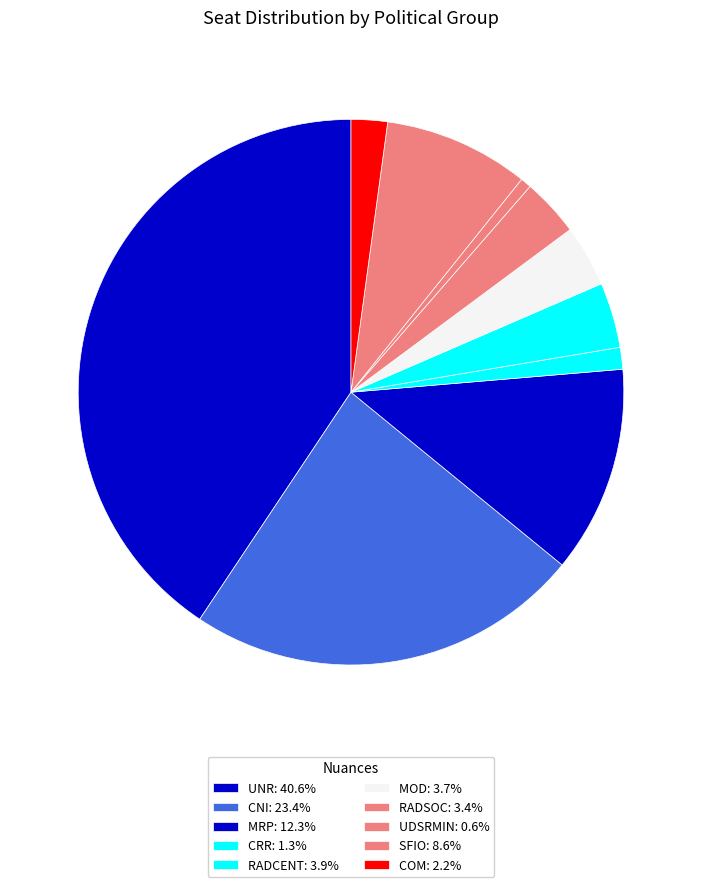

How many segments does this pie chart have?

10